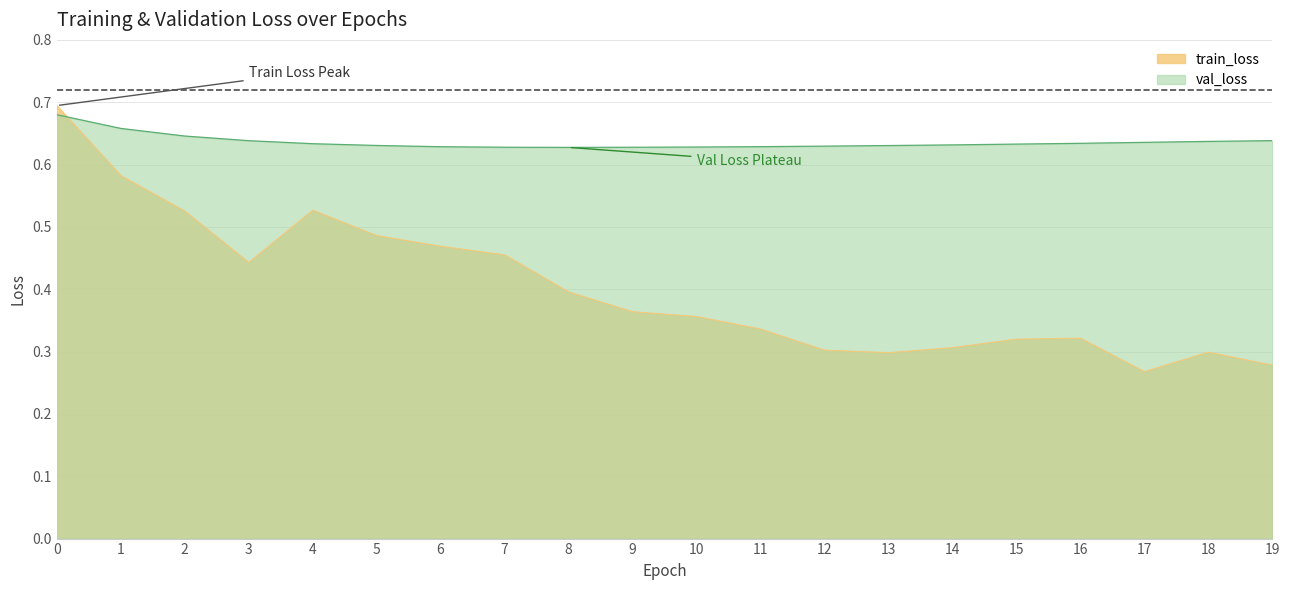

Reading right to left, what are all the values shown in this chart?

train_loss: 19=0.3	18=0.3	17=0.3	16=0.3	15=0.3	14=0.3	13=0.3	12=0.3	11=0.3	10=0.4	9=0.4	8=0.4	7=0.5	6=0.5	5=0.5	4=0.5	3=0.4	2=0.5	1=0.6	0=0.7
val_loss: 19=0.6	18=0.6	17=0.6	16=0.6	15=0.6	14=0.6	13=0.6	12=0.6	11=0.6	10=0.6	9=0.6	8=0.6	7=0.6	6=0.6	5=0.6	4=0.6	3=0.6	2=0.6	1=0.7	0=0.7